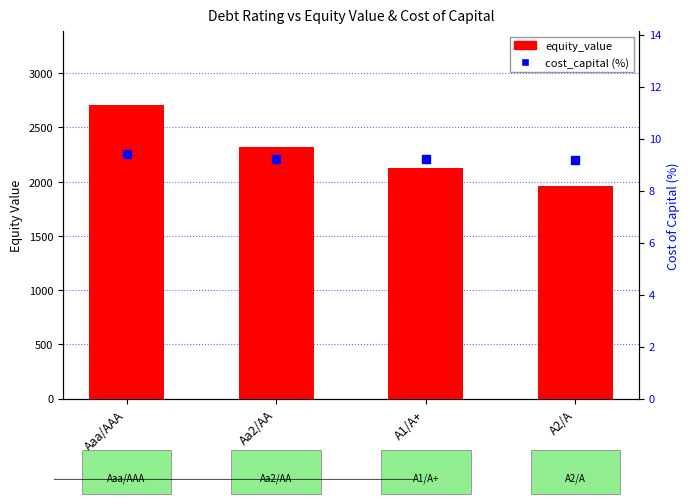

At which category is the sum across all series the highest?

Aaa/AAA